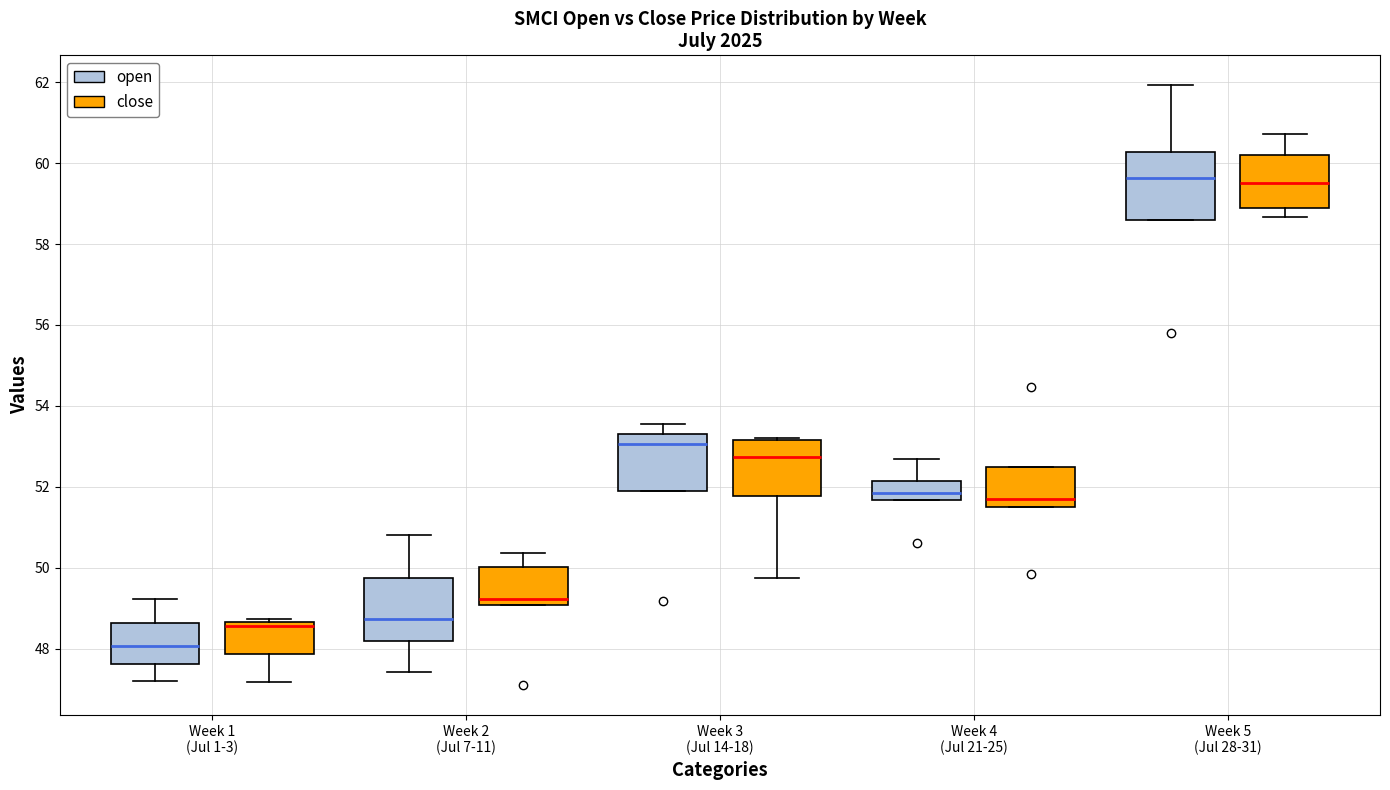

Where is the upper edge of the box for Week 2 (Jul 7-11) (close) on the y-axis? The values are not printed on the chart, so give them approximately, as read against the axis.

50.0